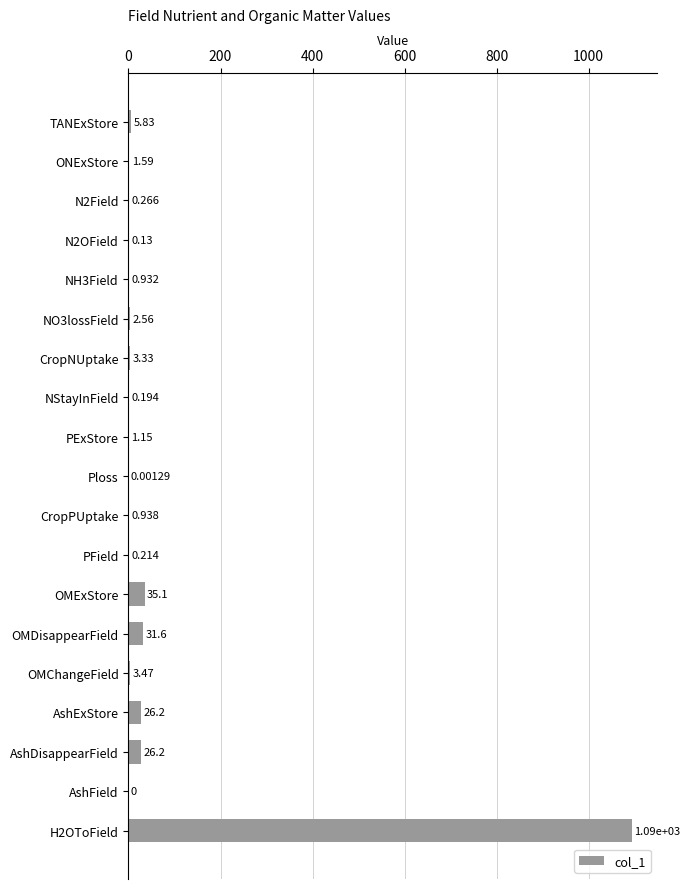

Between ONExStore and AshField, which is larger?

ONExStore